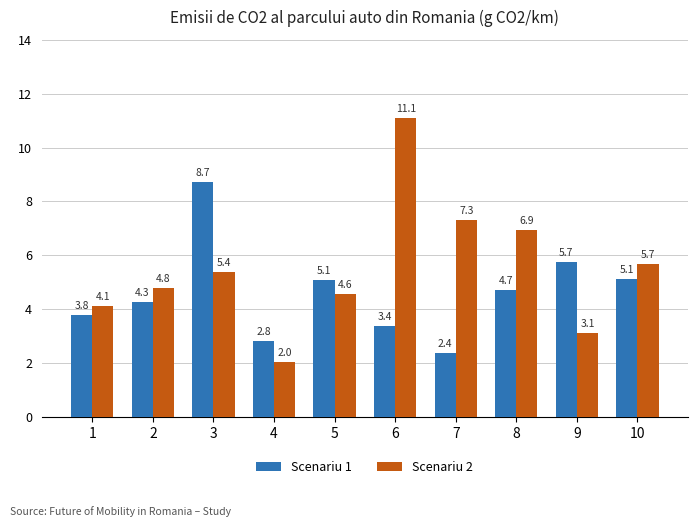

At which label is Scenariu 2 closest to 6?

10